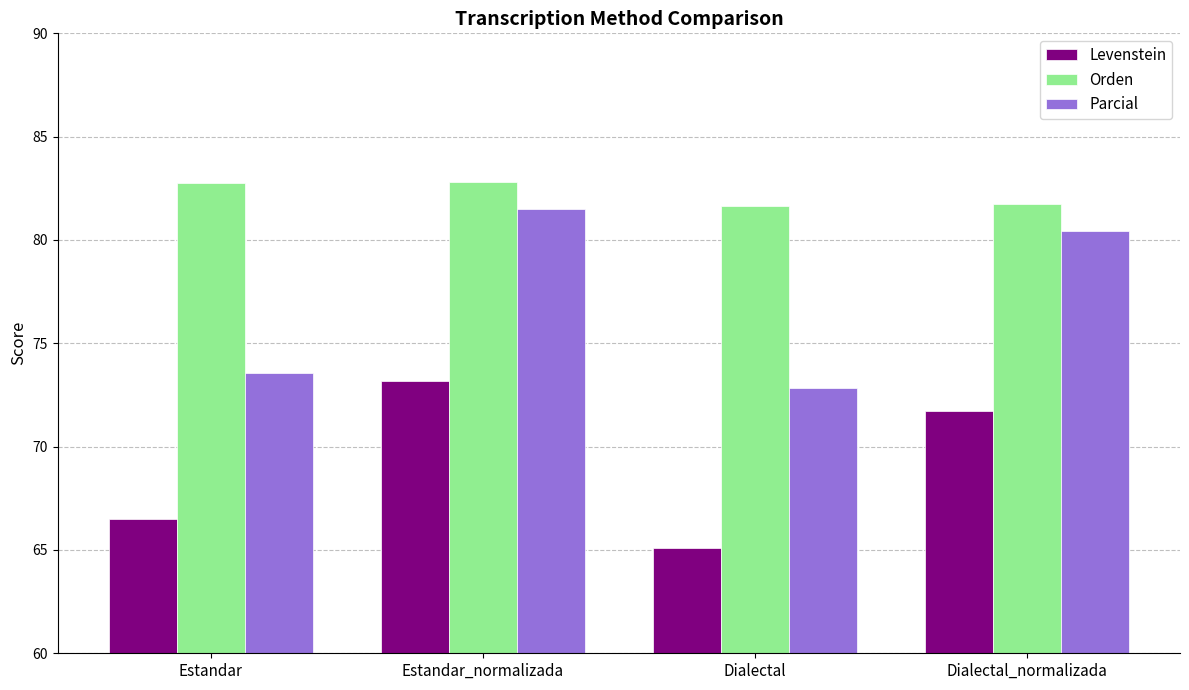

True or false: Levenstein has a value of 73.2 at Estandar_normalizada.

True